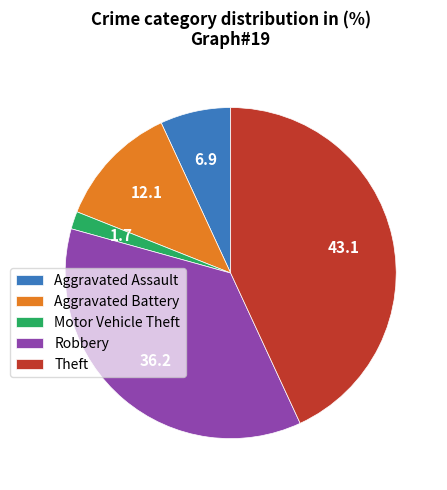

Do Motor Vehicle Theft and Theft together represent more than half of the pie?

No